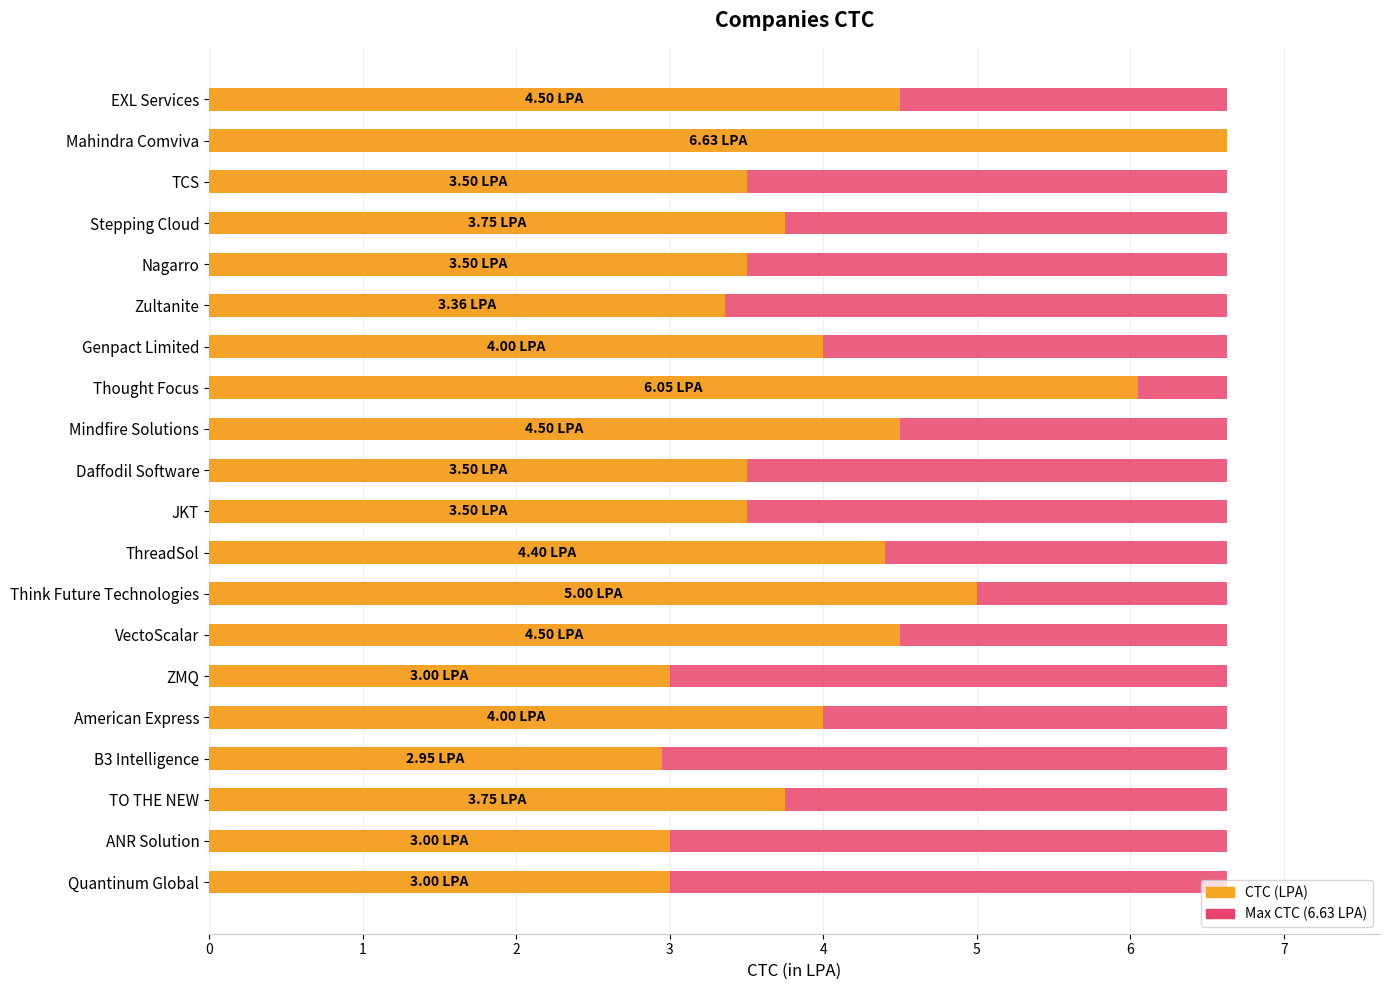

What are all the series names shown in the legend?

Max CTC, CTC